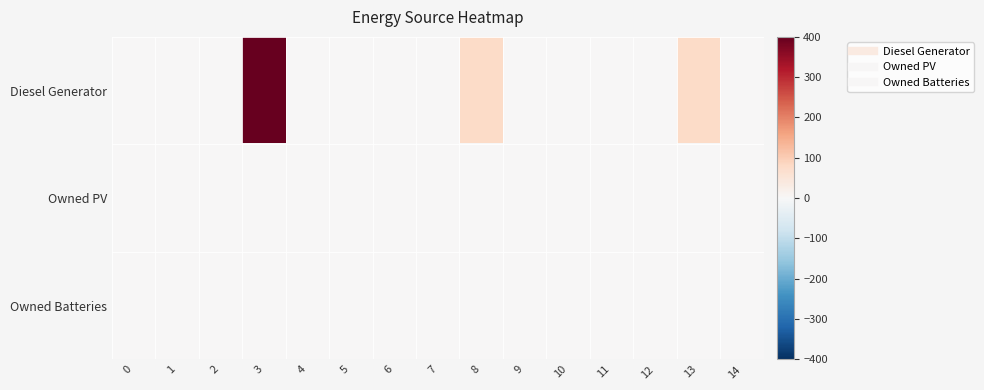

Reading left to right, extract all data points from this chart.

row_0: 0=0	1=0	2=0	3=400	4=0	5=0	6=0	7=0	8=77	9=0	10=0	11=0	12=0	13=77	14=0
row_1: 0=0	1=0	2=0	3=0	4=0	5=0	6=0	7=0	8=0	9=0	10=0	11=0	12=0	13=0	14=0
row_2: 0=0	1=0	2=0	3=0	4=0	5=0	6=0	7=0	8=0	9=0	10=0	11=0	12=0	13=0	14=0